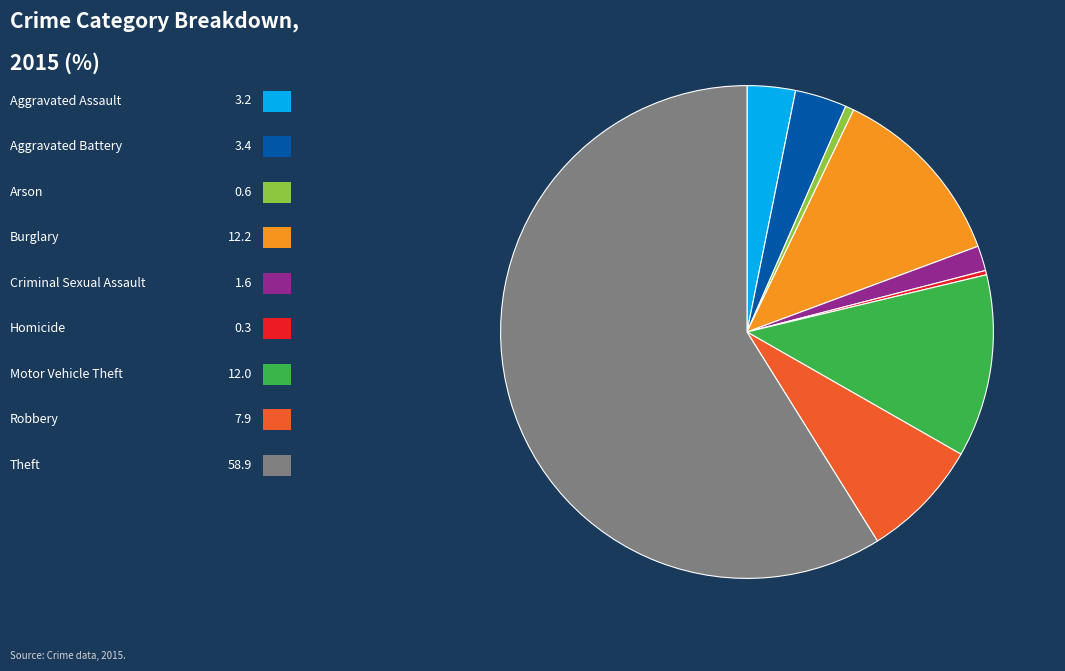

Is there a majority slice in this chart?

Yes